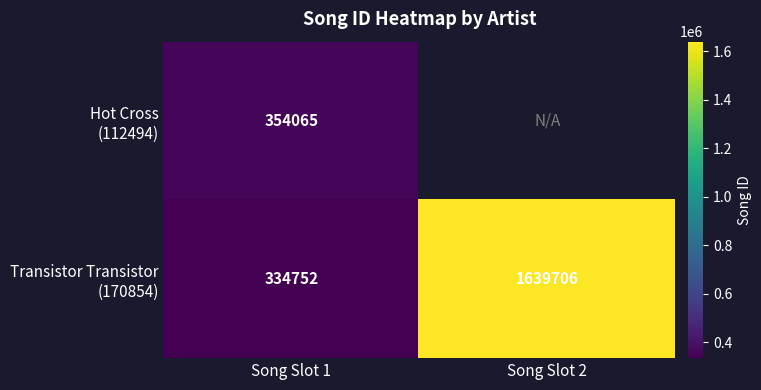

What is the spread (max minus min) of values at Song Slot 1?

19313